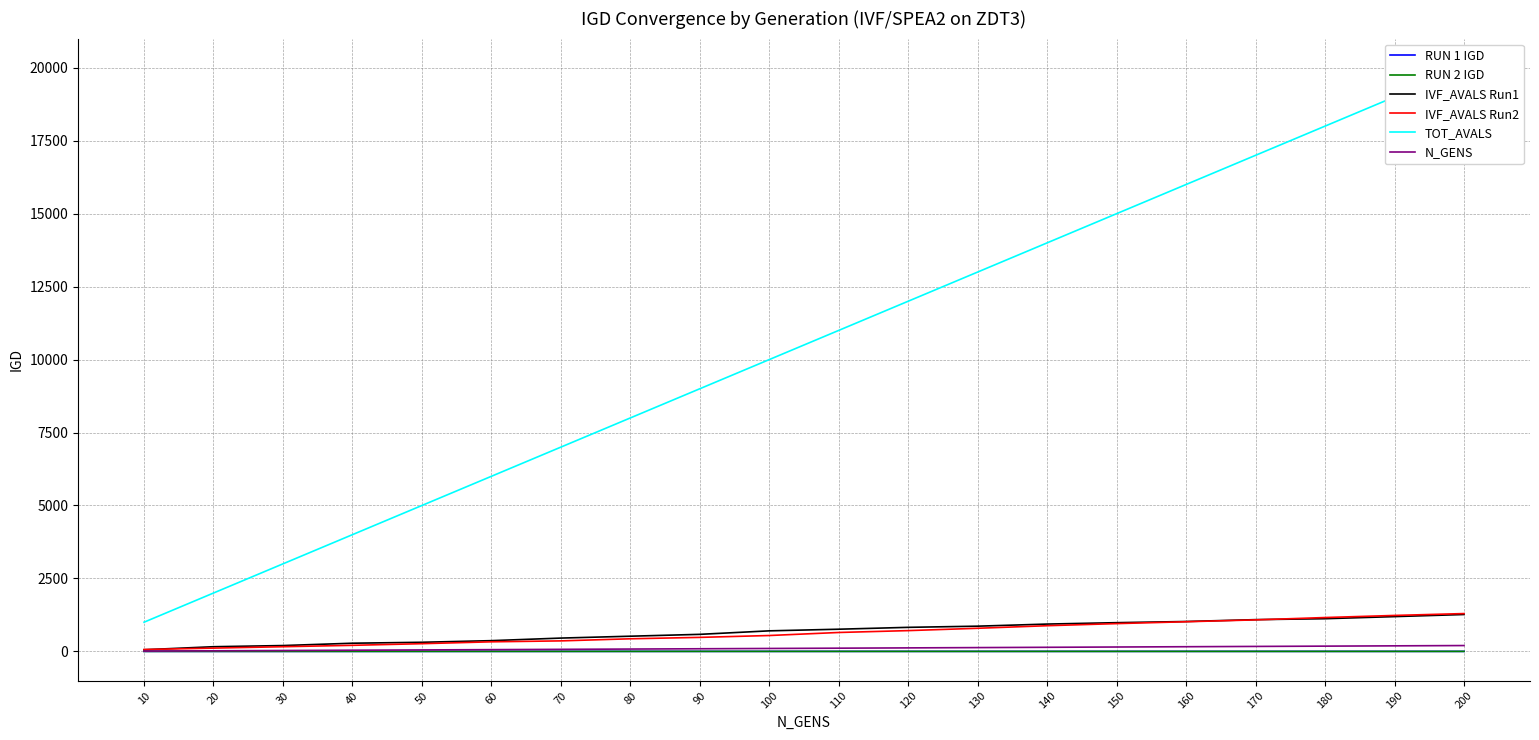

The value of IVF_AVALS Run1 at 150 is 1762.0. True or false?

False